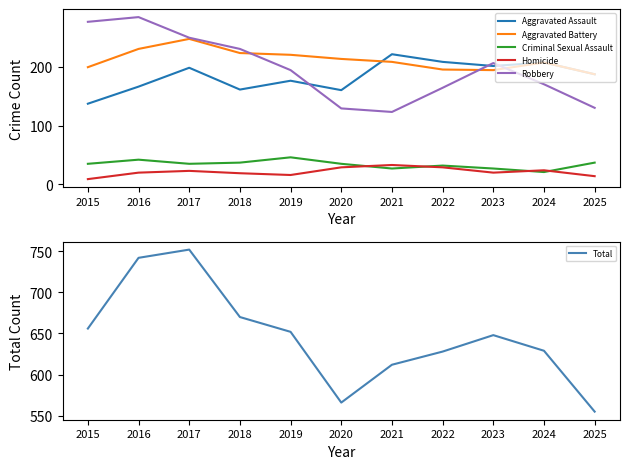

List the labels in order of Robbery value, largest first.

2016, 2015, 2017, 2018, 2023, 2019, 2024, 2022, 2025, 2020, 2021